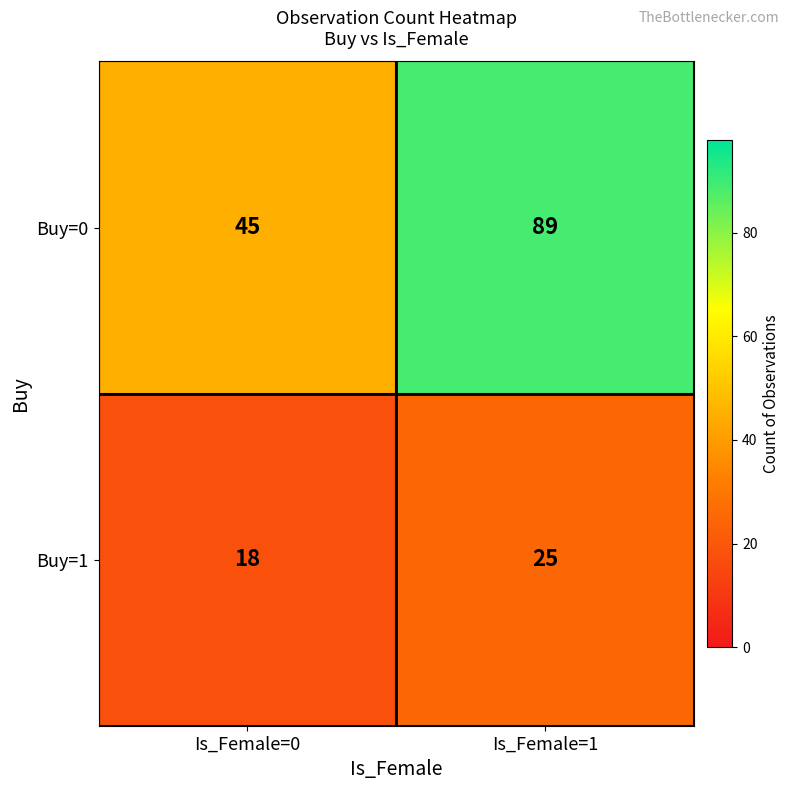

What is the spread (max minus min) of values at Is_Female=1?

64